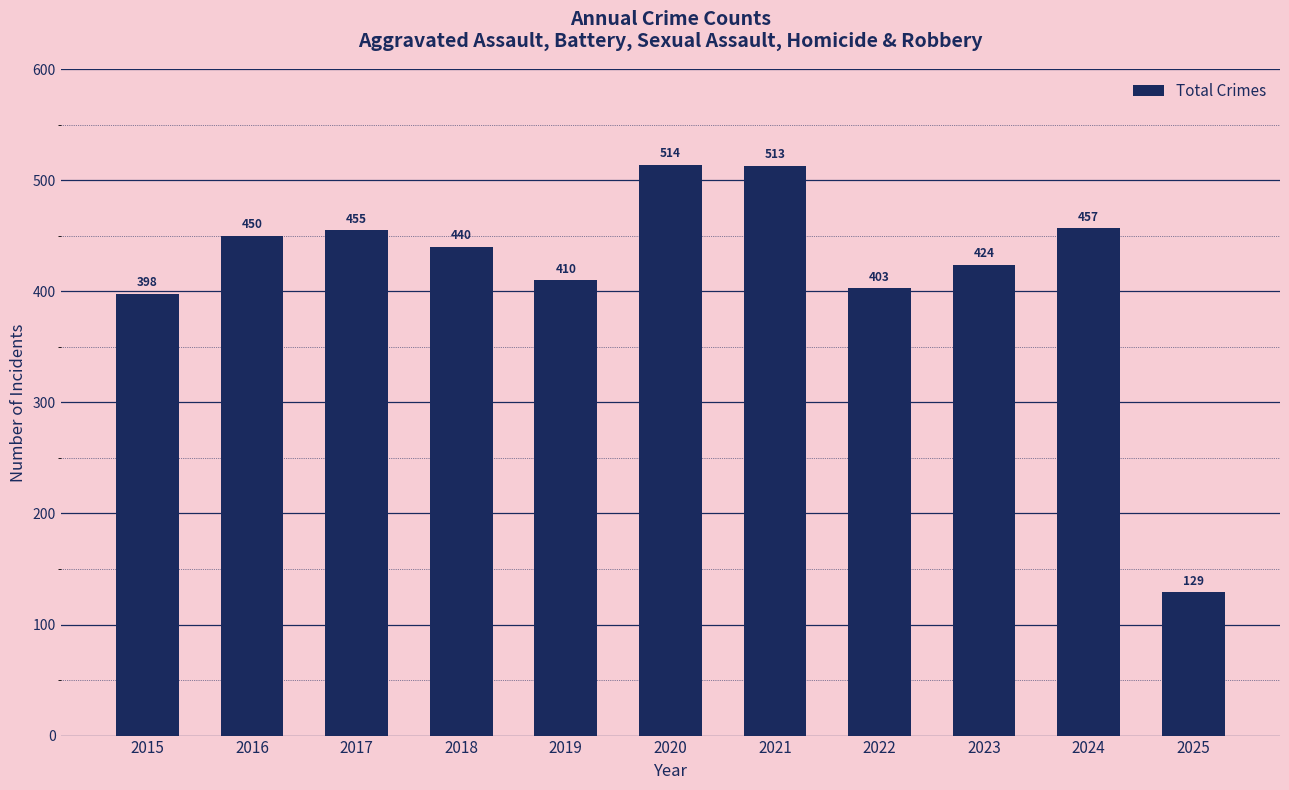

Approximately how many times larger is the value at 2024 compared to 2025?

3.5